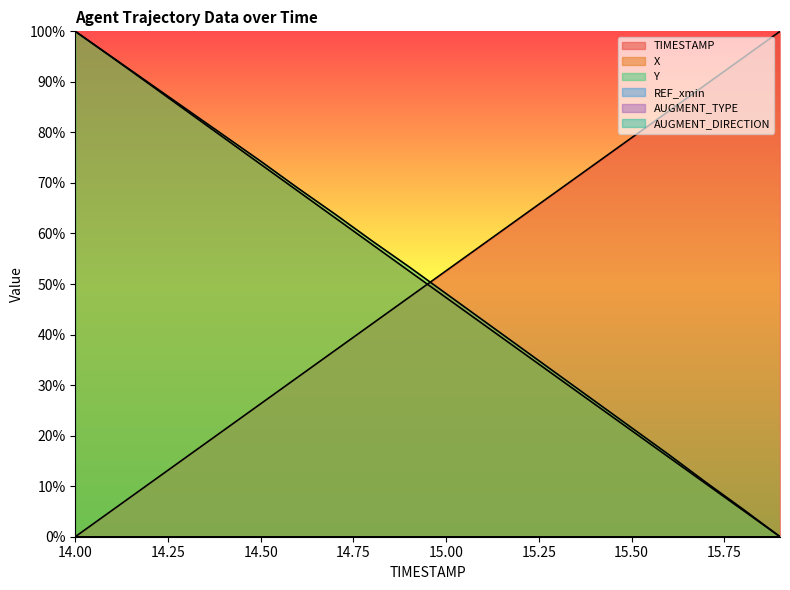

True or false: X and Y cross at least once.

False